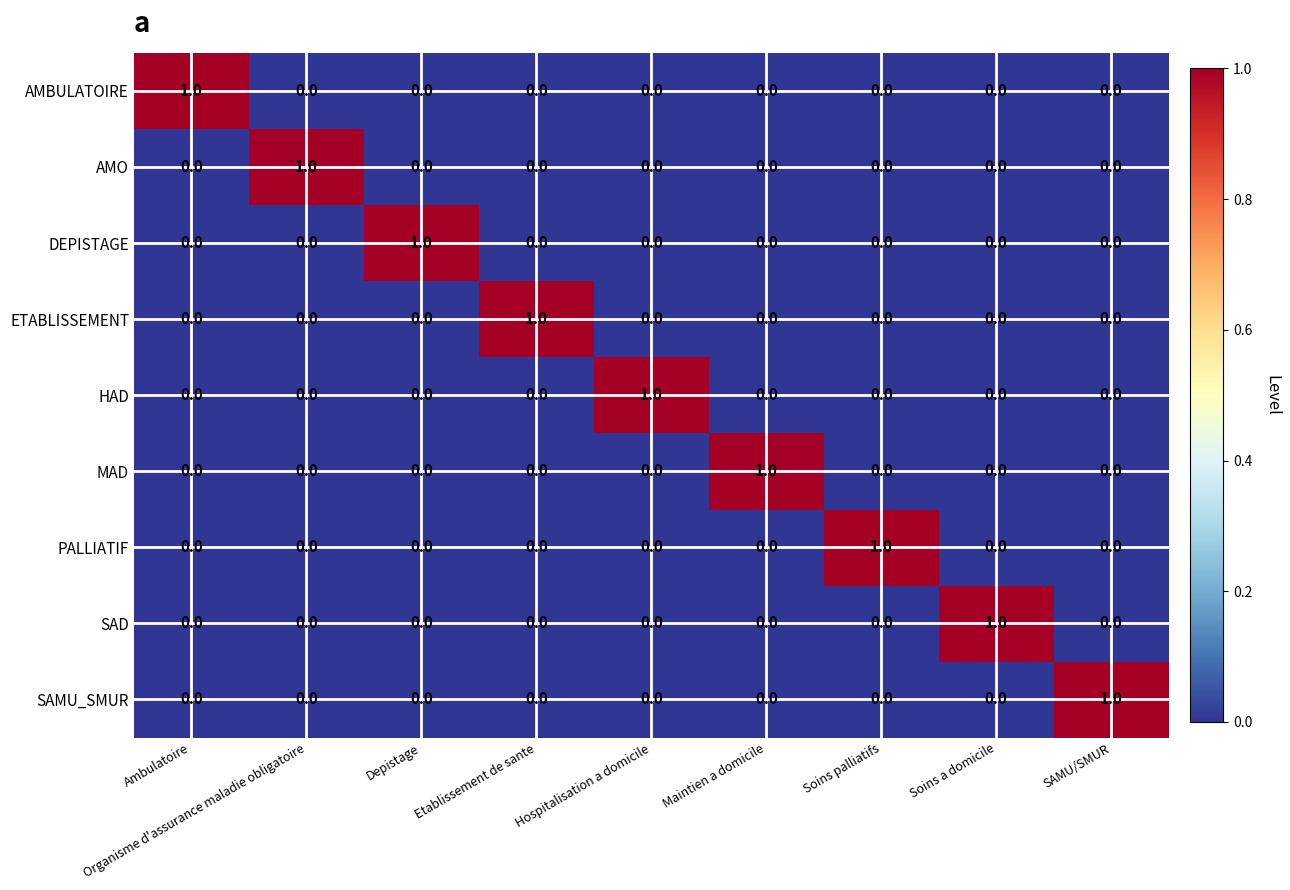

True or false: SAD has a value of 0 at Ambulatoire.

True